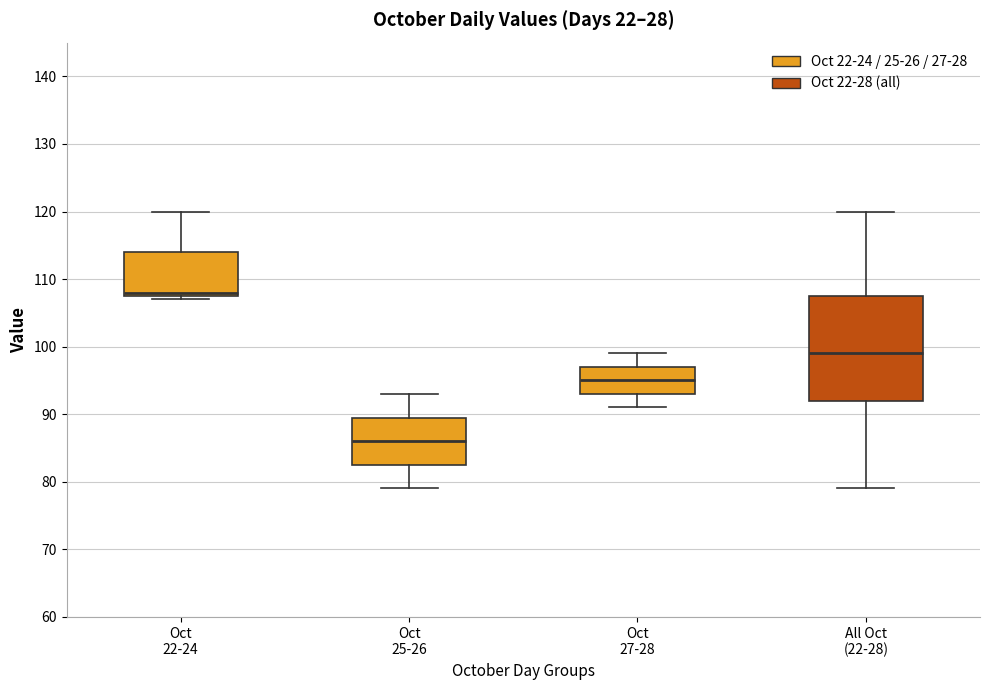

Reading left to right, transcribe this box plot: for each box, give where its median line is, the range the box spans, and where its two whiskers end, as read against the y-axis. The values are not printed on the chart, so give them approximately, as read against the axis.

Oct 22-24: median 108 (just above the box's lower edge), box 108 to 114, whiskers 107 to 120
Oct 25-26: median 86, box 83 to 90, whiskers 79 to 93
Oct 27-28: median 95, box 93 to 97, whiskers 91 to 99
All Oct (22-28): median 99, box 92 to 108, whiskers 79 to 120